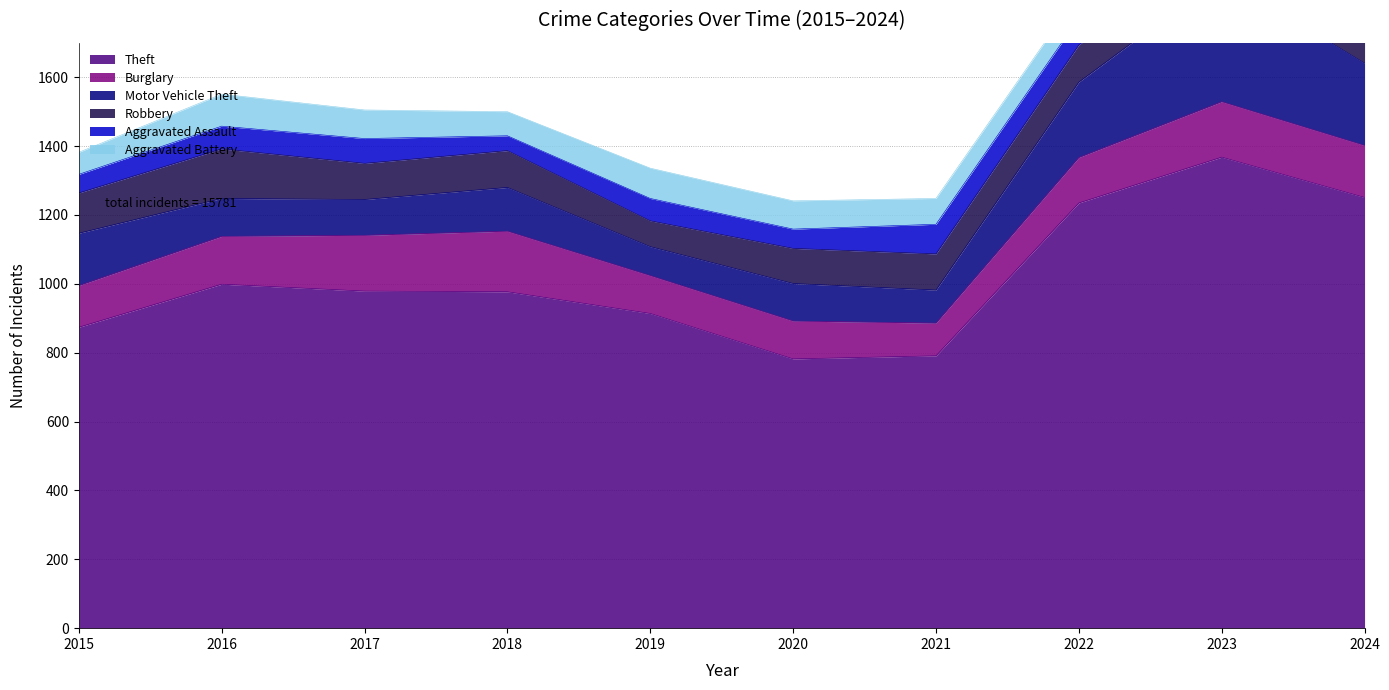

Between 2019 and 2024, which is larger?

2024